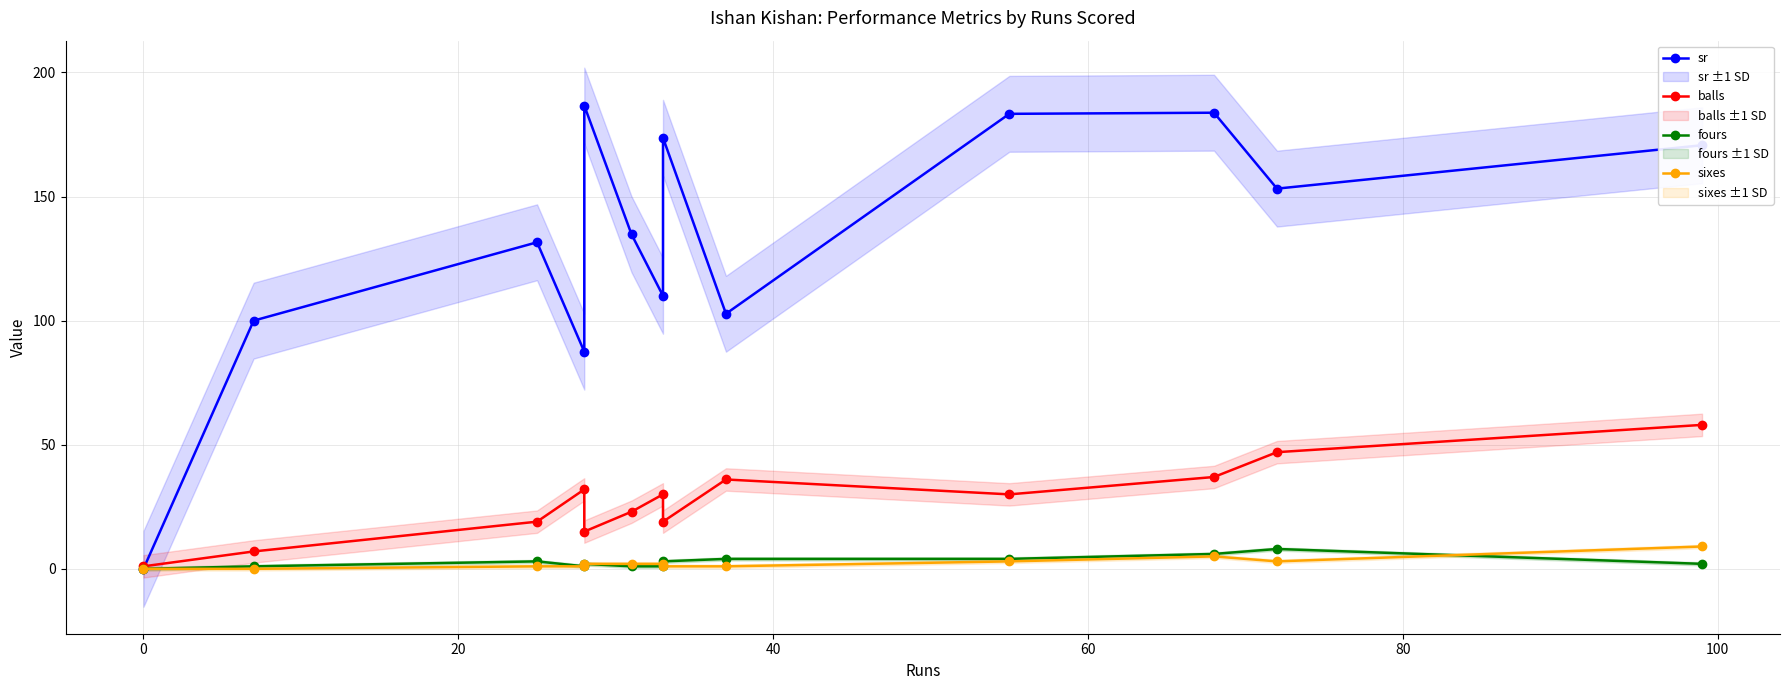

Is it true that balls equals 1.7 at 0?

False